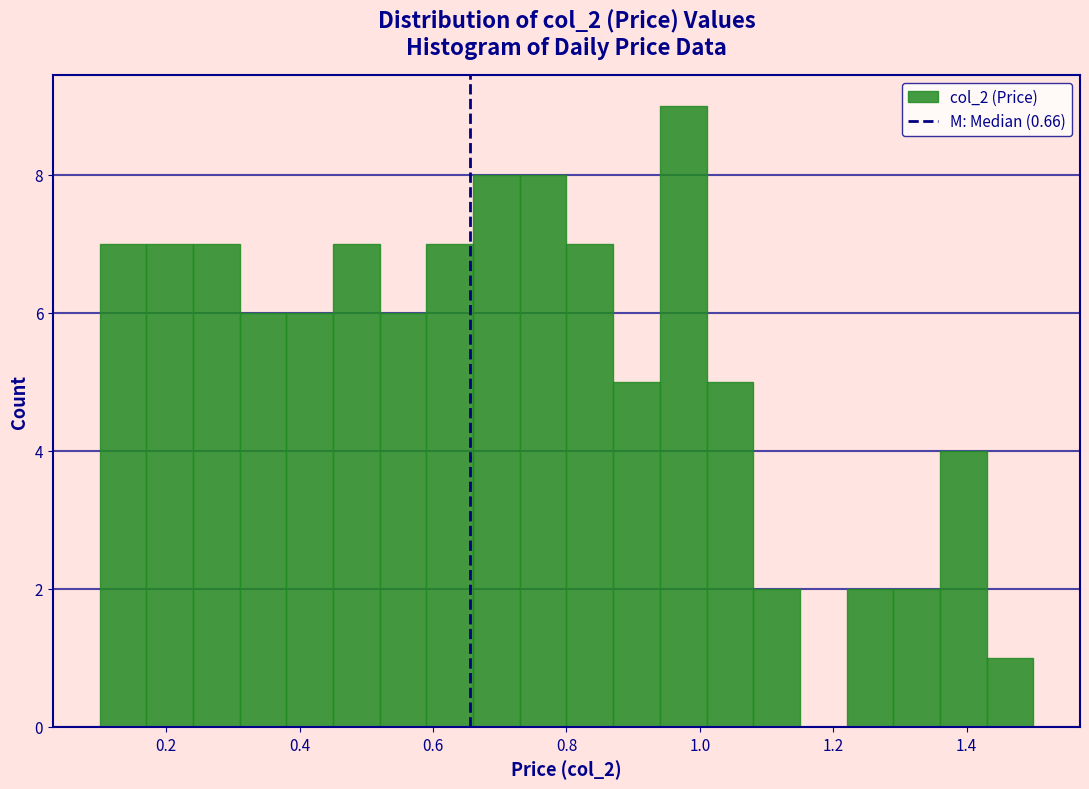

Around what value on the x-axis is the tallest bar? Give the approximate position of its centre, as read against the axis.

0.98